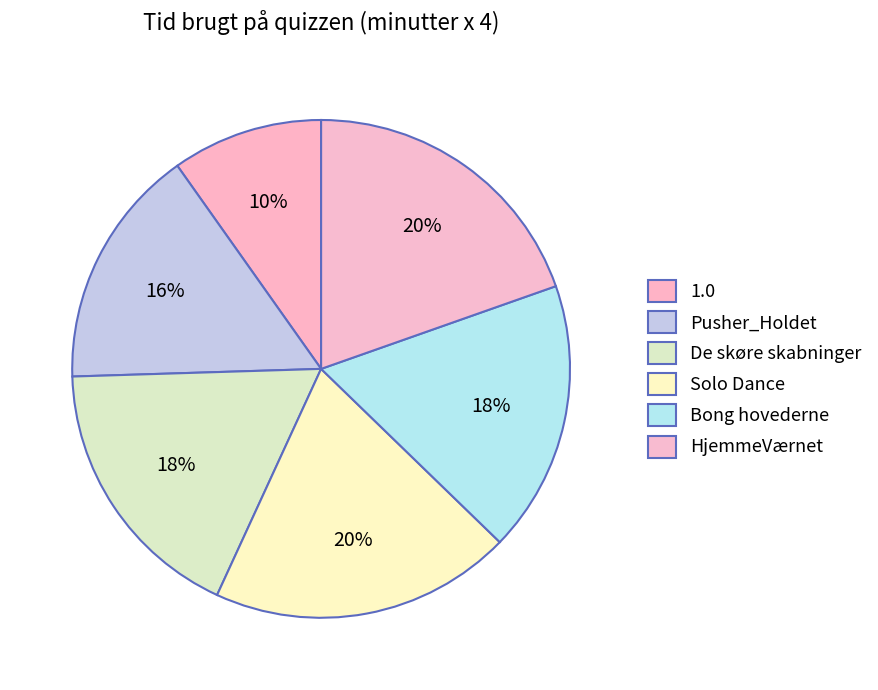

Rank the categories by value from highest to lowest.

Solo Dance, HjemmeVærnet, De skøre skabninger, Bong hovederne, Pusher_Holdet, 1.0